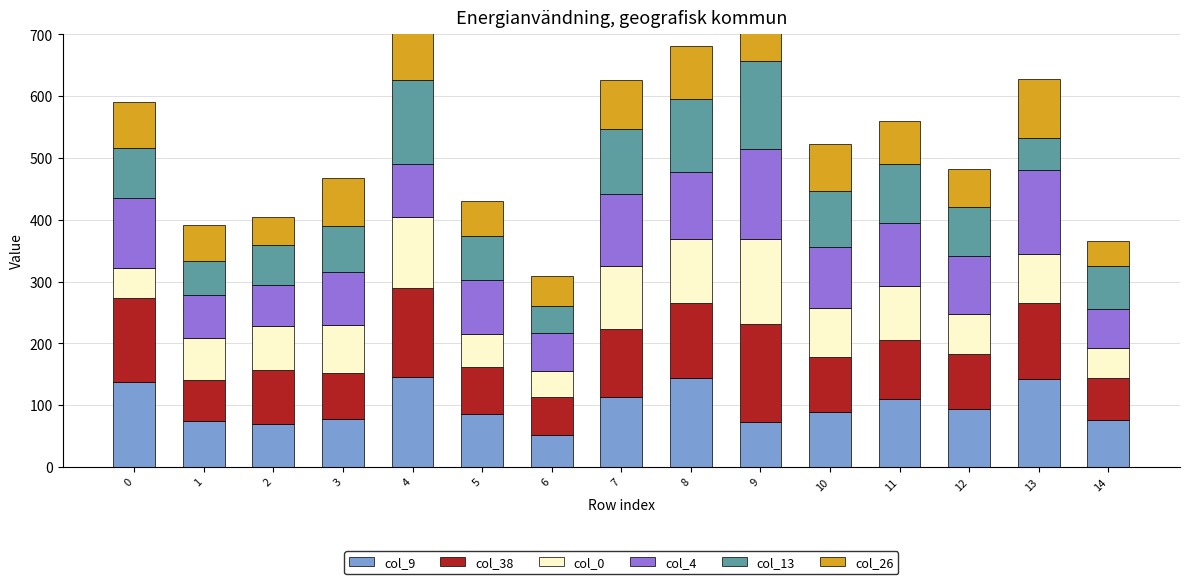

Reading left to right, transcribe all the data shown in this chart.

col_9: 0=137	1=74	2=70	3=77	4=145	5=85	6=51	7=113	8=144	9=73	10=89	11=110	12=93	13=143	14=76
col_38: 0=136	1=67	2=87	3=75	4=145	5=76	6=62	7=111	8=122	9=159	10=89	11=95	12=90	13=122	14=68
col_0: 0=49	1=67	2=71	3=77	4=114	5=54	6=43	7=101	8=103	9=137	10=79	11=88	12=64	13=80	14=48
col_4: 0=114	1=71	2=66	3=87	4=86	5=87	6=60	7=117	8=108	9=145	10=99	11=101	12=95	13=136	14=64
col_13: 0=80	1=54	2=65	3=74	4=136	5=72	6=45	7=105	8=118	9=143	10=91	11=96	12=79	13=52	14=69
col_26: 0=74	1=59	2=46	3=77	4=93	5=57	6=48	7=80	8=86	9=115	10=75	11=70	12=61	13=95	14=41